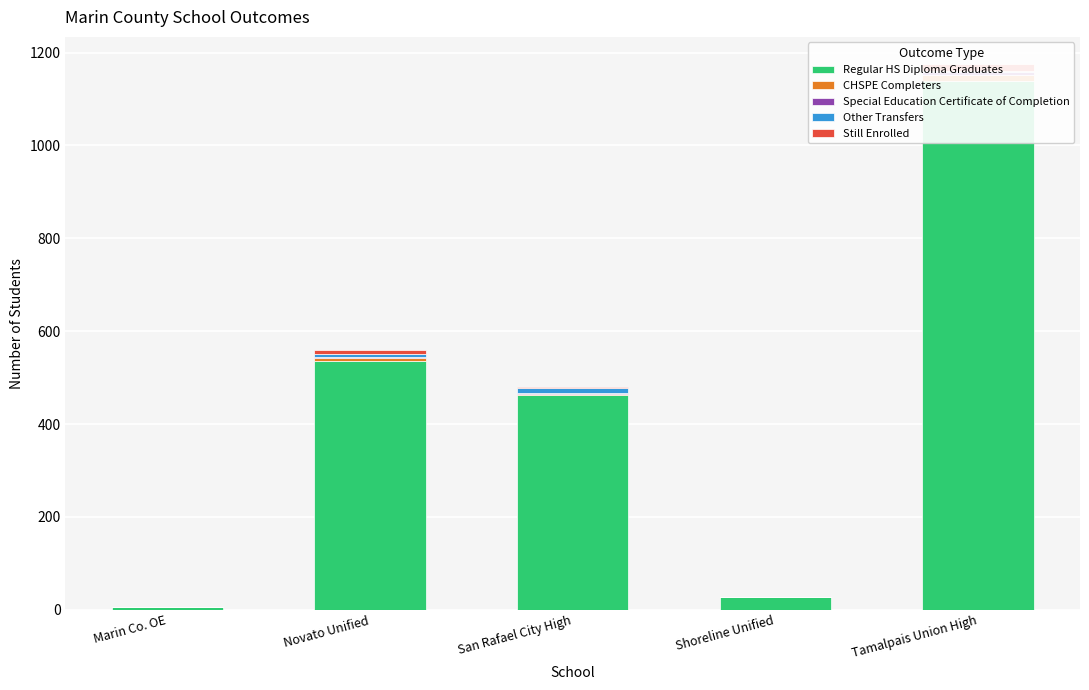

Between Novato Unified and San Rafael City High, which is larger?

Novato Unified